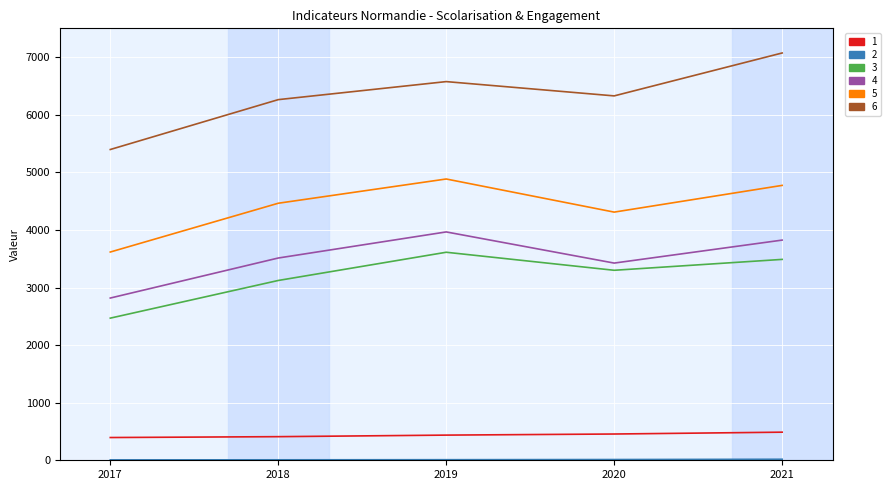

True or false: 1 and 3 intersect in this chart.

False